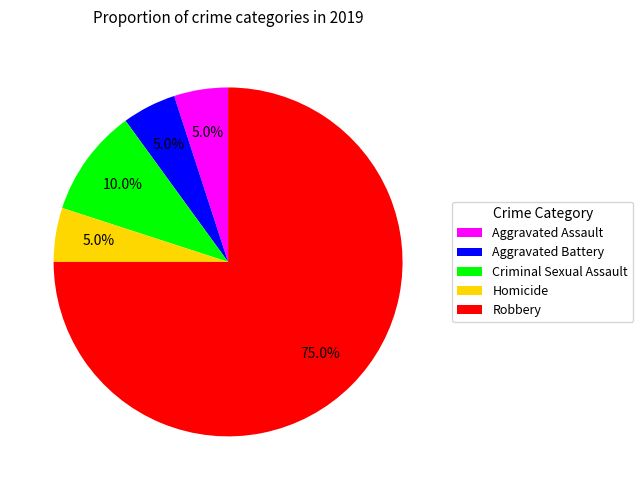

What is the largest slice in the pie chart?

Robbery